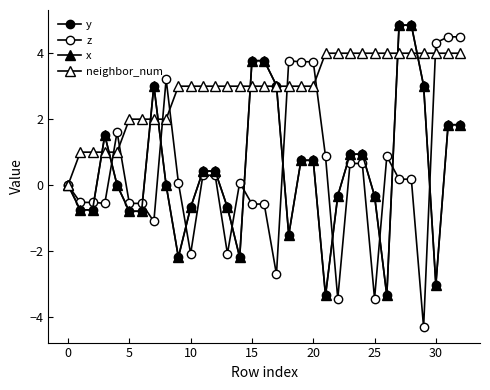

True or false: y and x intersect in this chart.

False